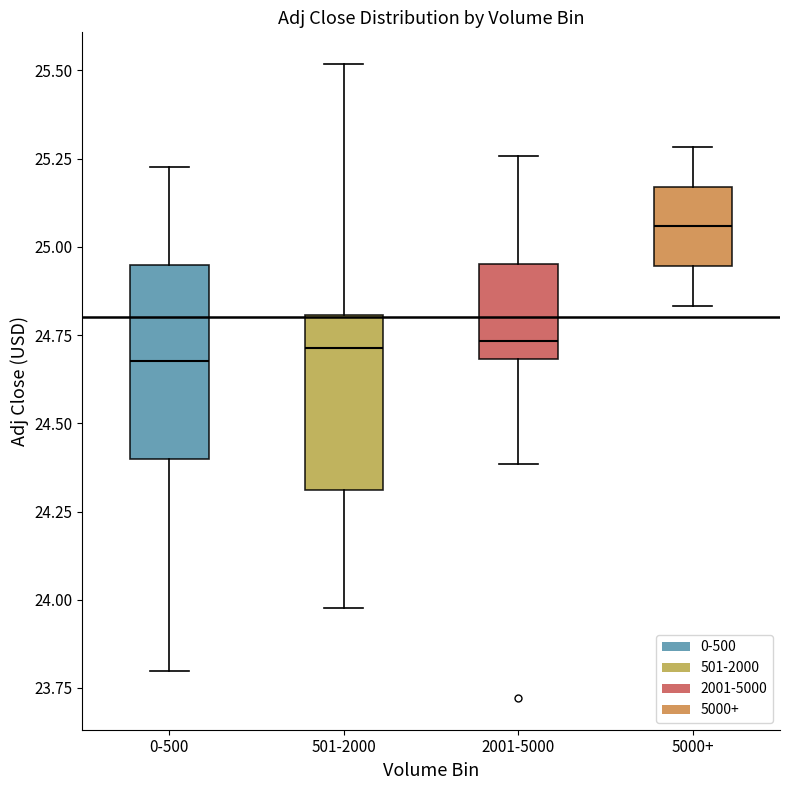

Where does the lower whisker of the box for 2001-5000 end on the y-axis? The values are not printed on the chart, so give them approximately, as read against the axis.

24.40